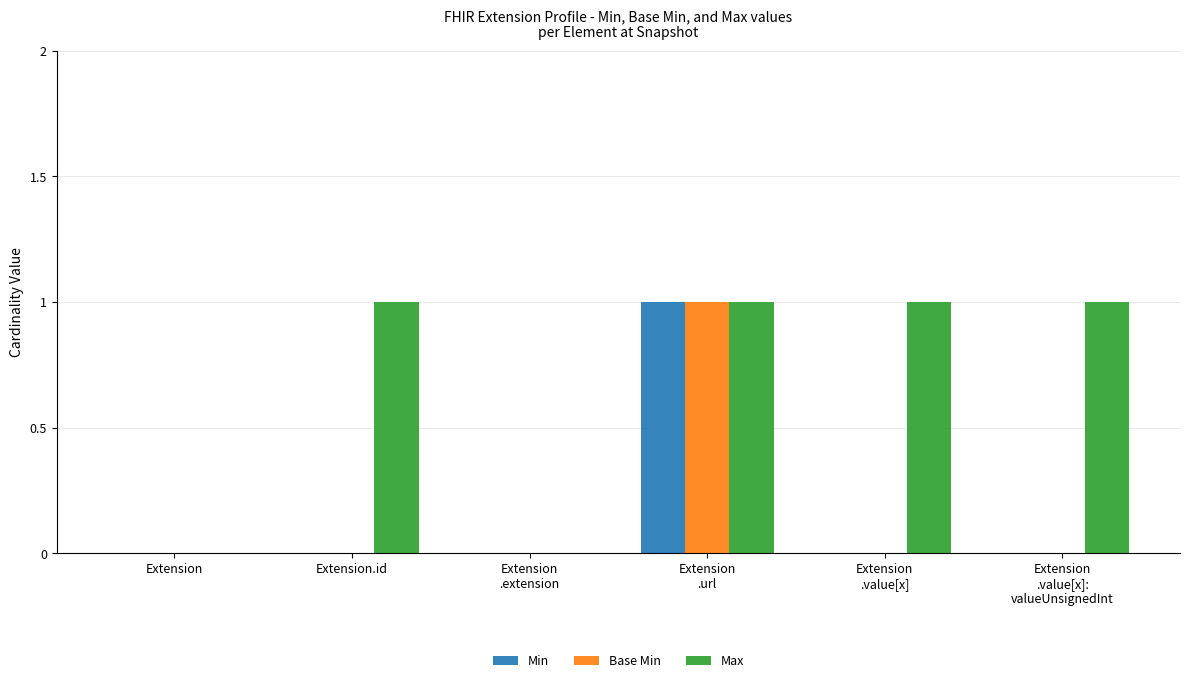

Which series has the largest total across all categories?

Max